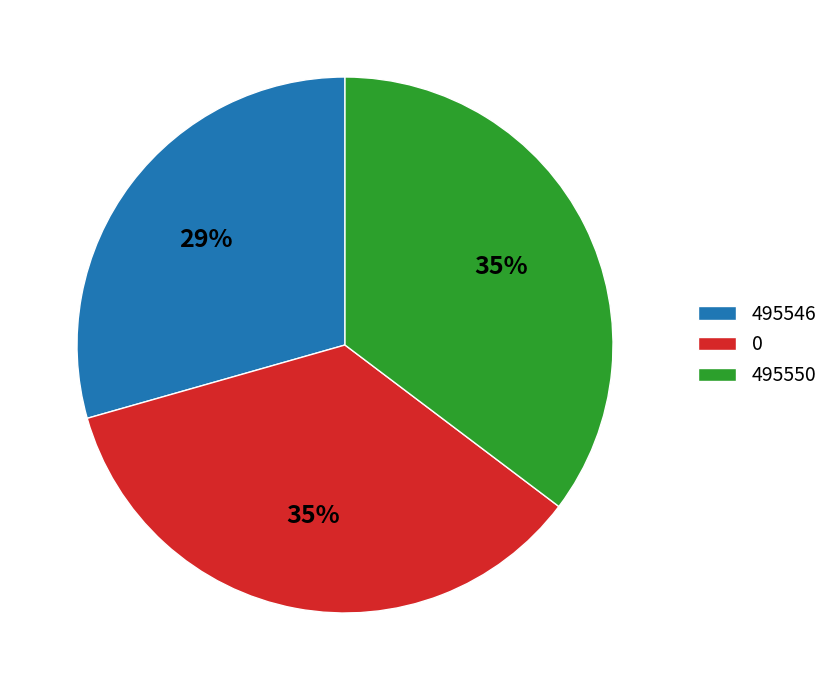

What is the ratio of the value at 495546 to the value at 495550?

0.8